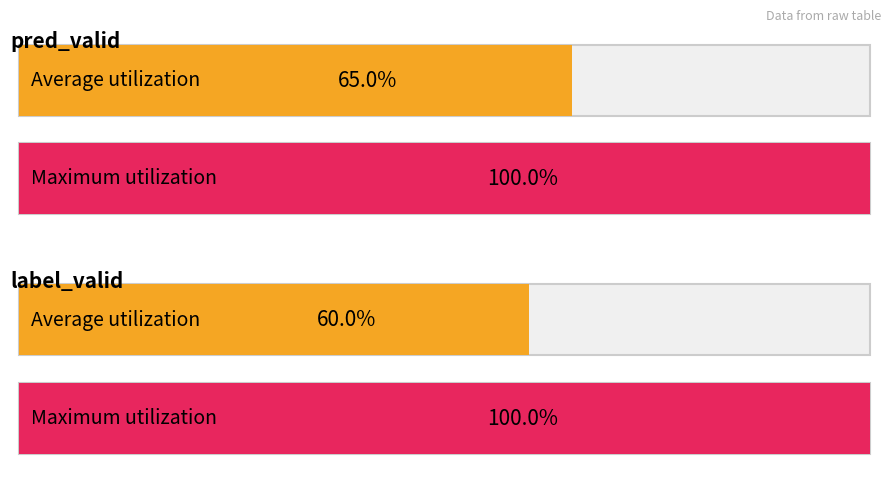

List the series in order of their overall mean, lowest first.

label_valid, pred_valid